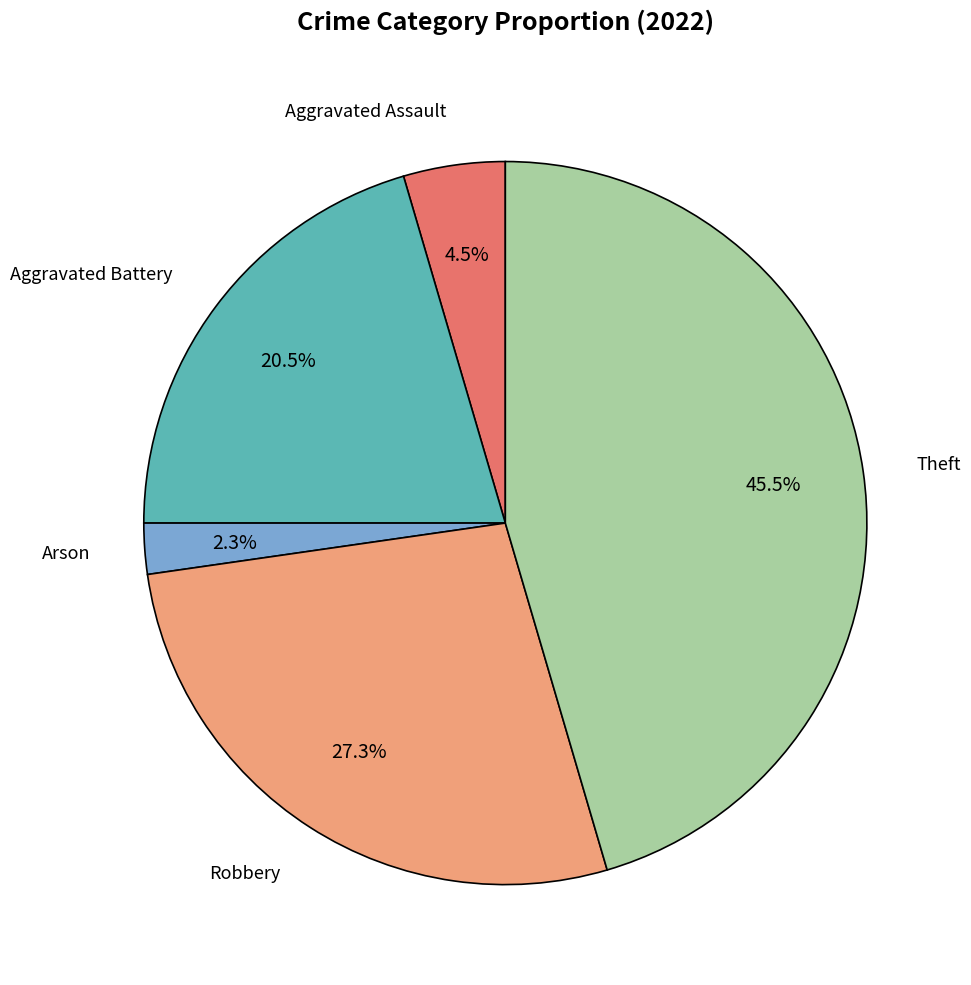

What percentage is the Robbery slice, to the nearest percent?

27%